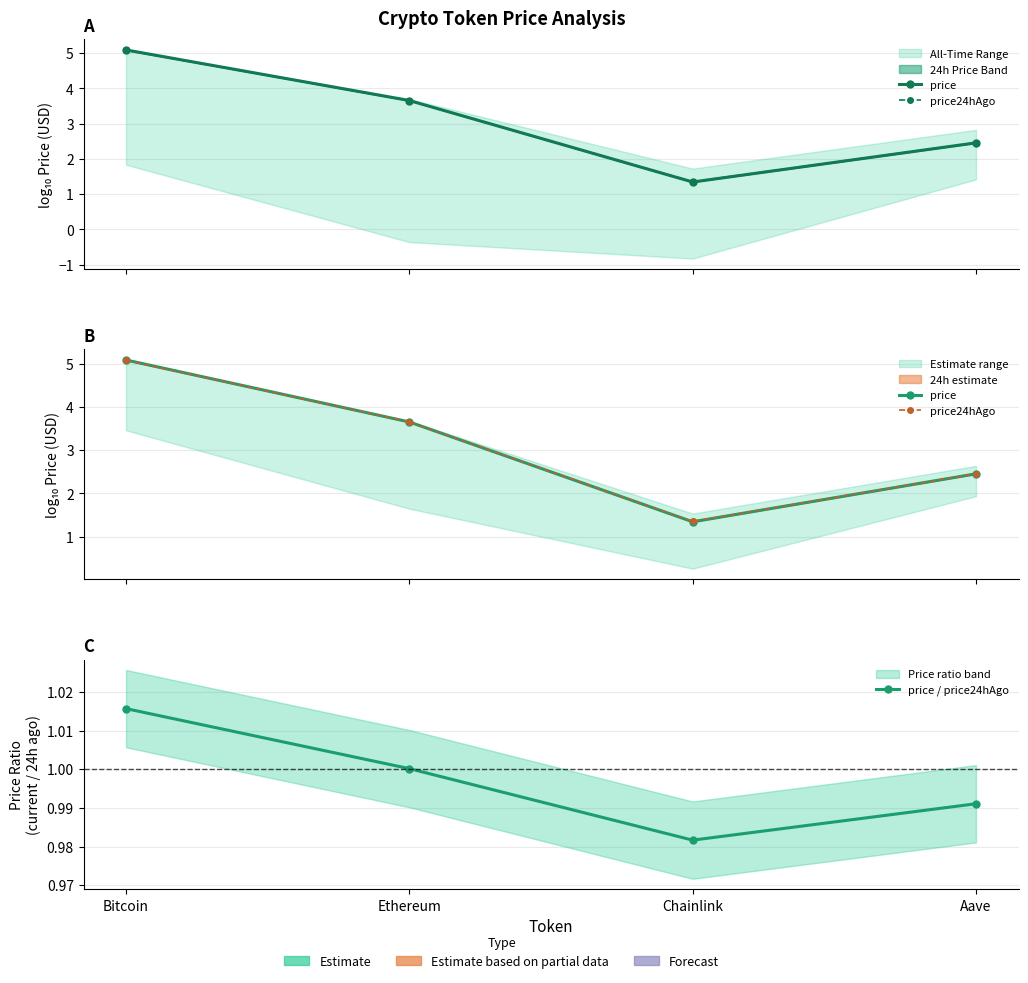

What is the difference between the maximum and minimum values in the price24hAgo series?

3.7